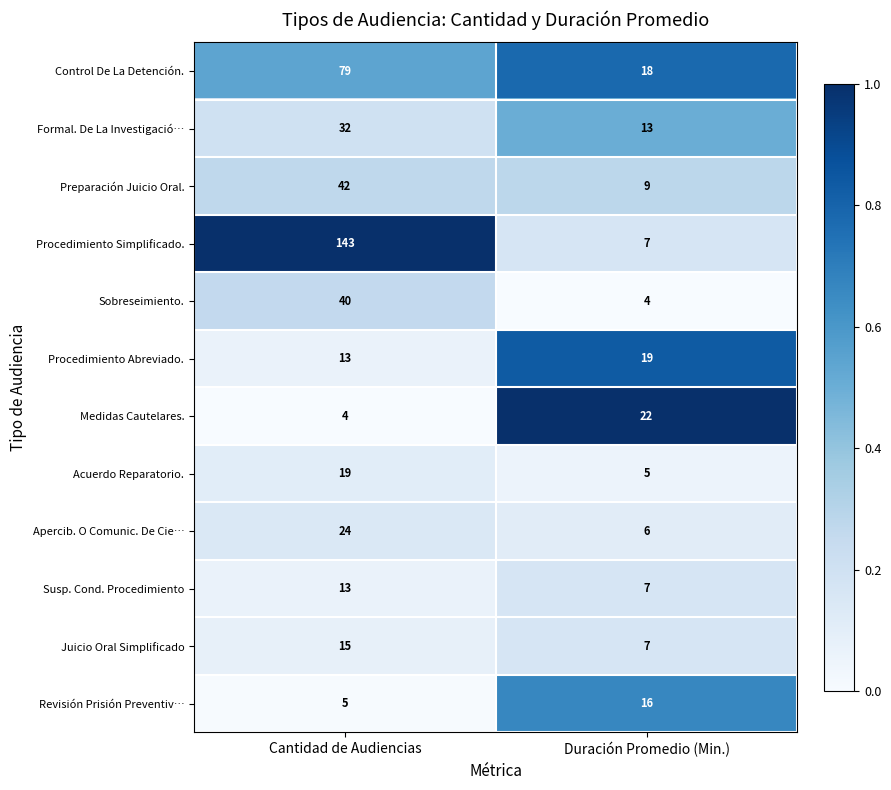

Reading left to right, extract all data points from this chart.

Control De La Detención.: Cantidad de Audiencias=79	Duración Promedio (Min.)=18
Formal. De La Investigació…: Cantidad de Audiencias=32	Duración Promedio (Min.)=13
Preparación Juicio Oral.: Cantidad de Audiencias=42	Duración Promedio (Min.)=9
Procedimiento Simplificado.: Cantidad de Audiencias=143	Duración Promedio (Min.)=7
Sobreseimiento.: Cantidad de Audiencias=40	Duración Promedio (Min.)=4
Procedimiento Abreviado.: Cantidad de Audiencias=13	Duración Promedio (Min.)=19
Medidas Cautelares.: Cantidad de Audiencias=4	Duración Promedio (Min.)=22
Acuerdo Reparatorio.: Cantidad de Audiencias=19	Duración Promedio (Min.)=5
Apercib. O Comunic. De Cie…: Cantidad de Audiencias=24	Duración Promedio (Min.)=6
Susp. Cond. Procedimiento: Cantidad de Audiencias=13	Duración Promedio (Min.)=7
Juicio Oral Simplificado: Cantidad de Audiencias=15	Duración Promedio (Min.)=7
Revisión Prisión Preventiv…: Cantidad de Audiencias=5	Duración Promedio (Min.)=16